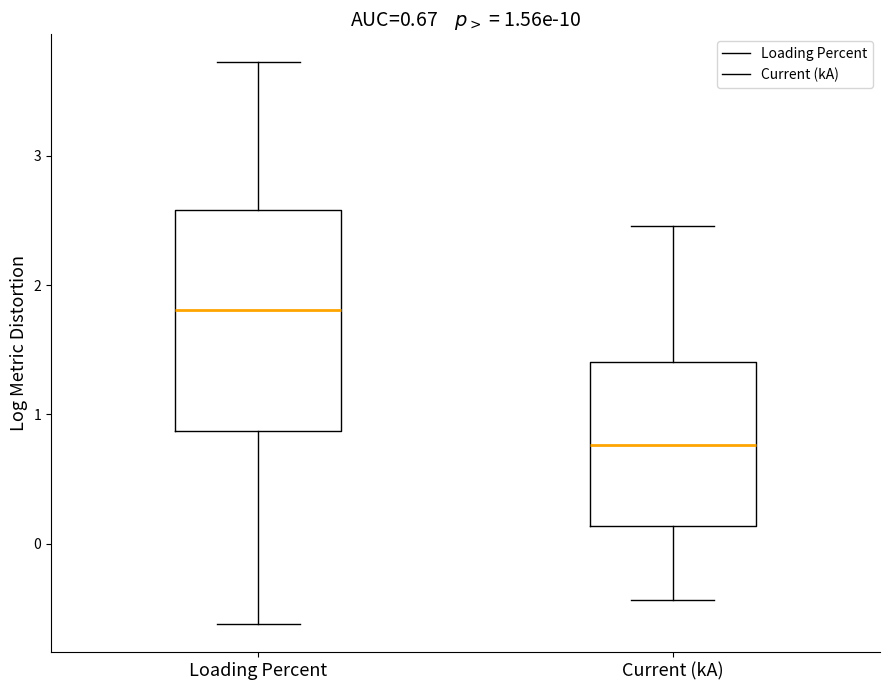

Comparing the boxes themselves (not the whiskers), which one is the tallest?

Loading Percent